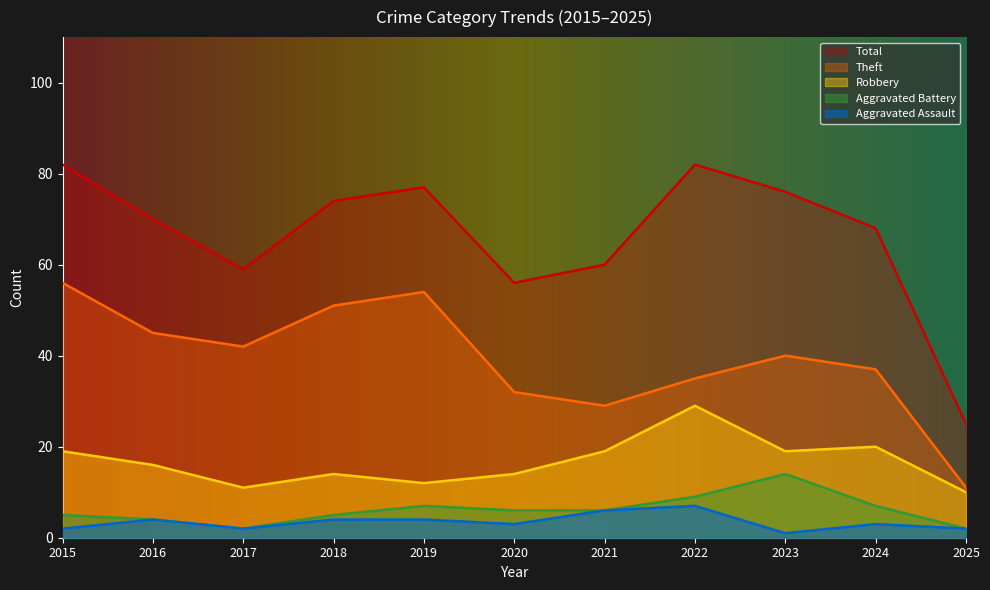

At 2021, list the series in order from smallest to largest.

Aggravated Assault, Aggravated Battery, Robbery, Theft, Total